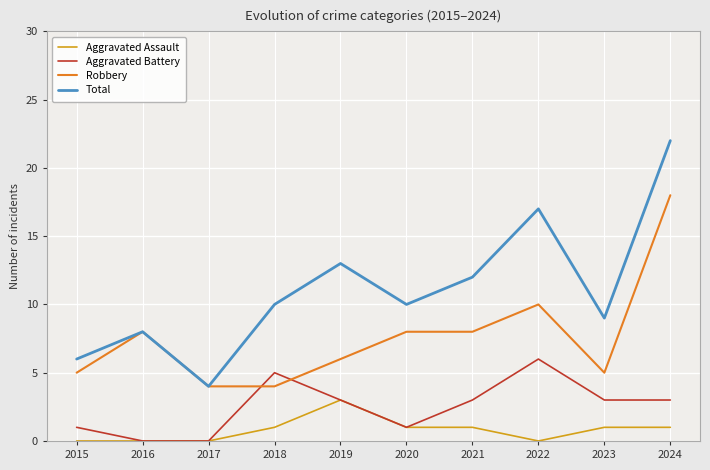

Read the Robbery value at 2018.

4